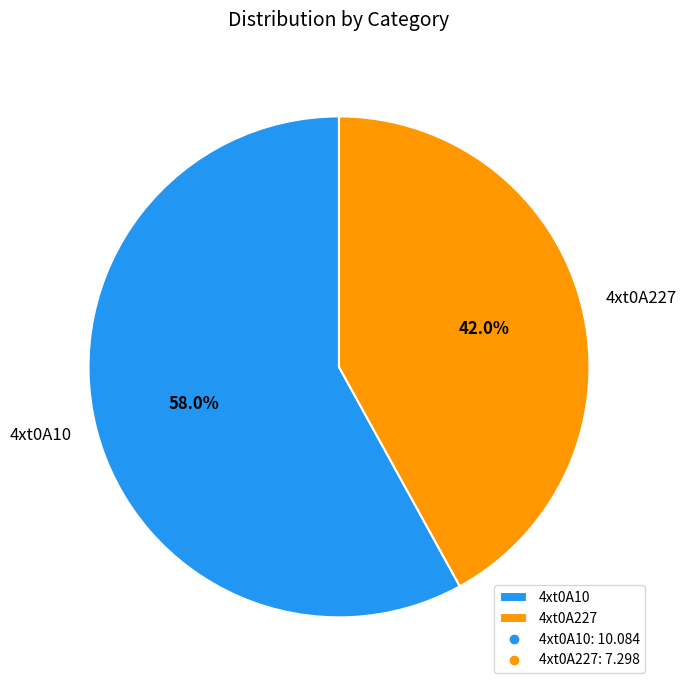

Which slice is the smallest?

4xt0A227